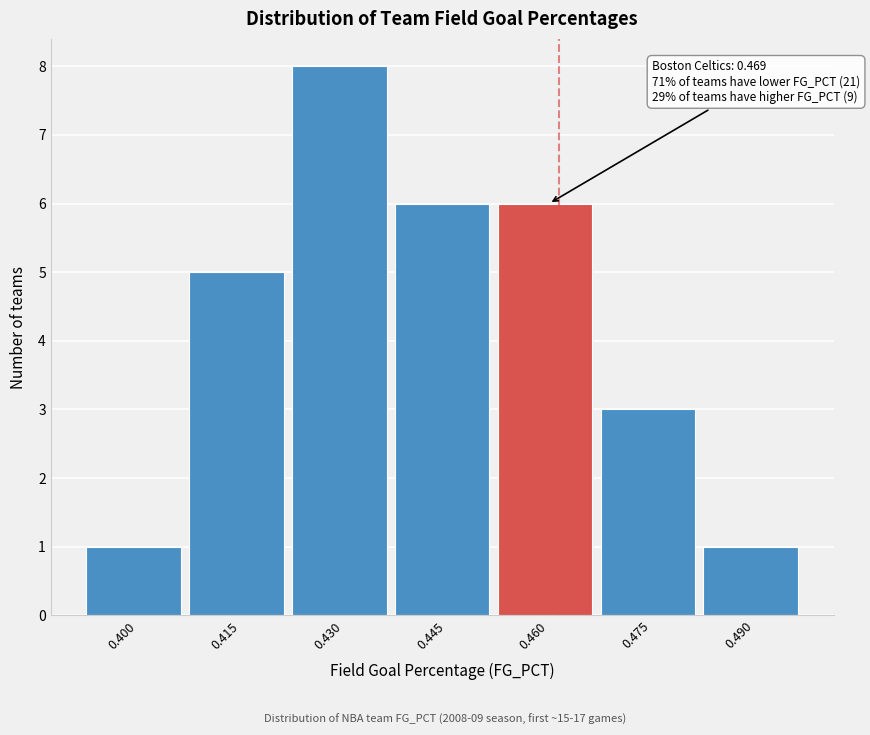

Reading left to right, what are all the values shown in this chart?

0.400=1	0.415=5	0.430=8	0.445=6	0.460=6	0.475=3	0.490=1